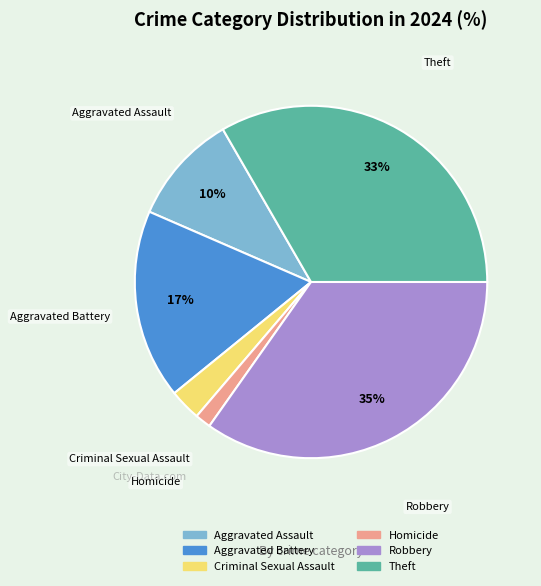

To the nearest percent, what is the average slice percentage?

17%